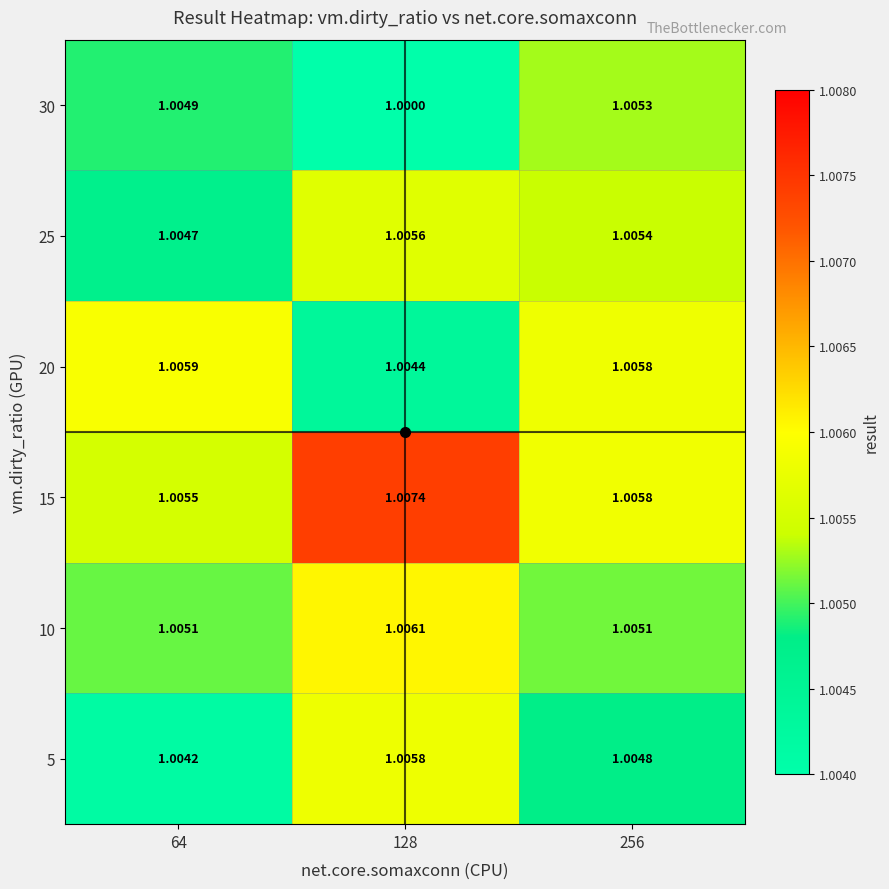

Is the value of 30 at 256 greater than the value of 15 at 64?

No